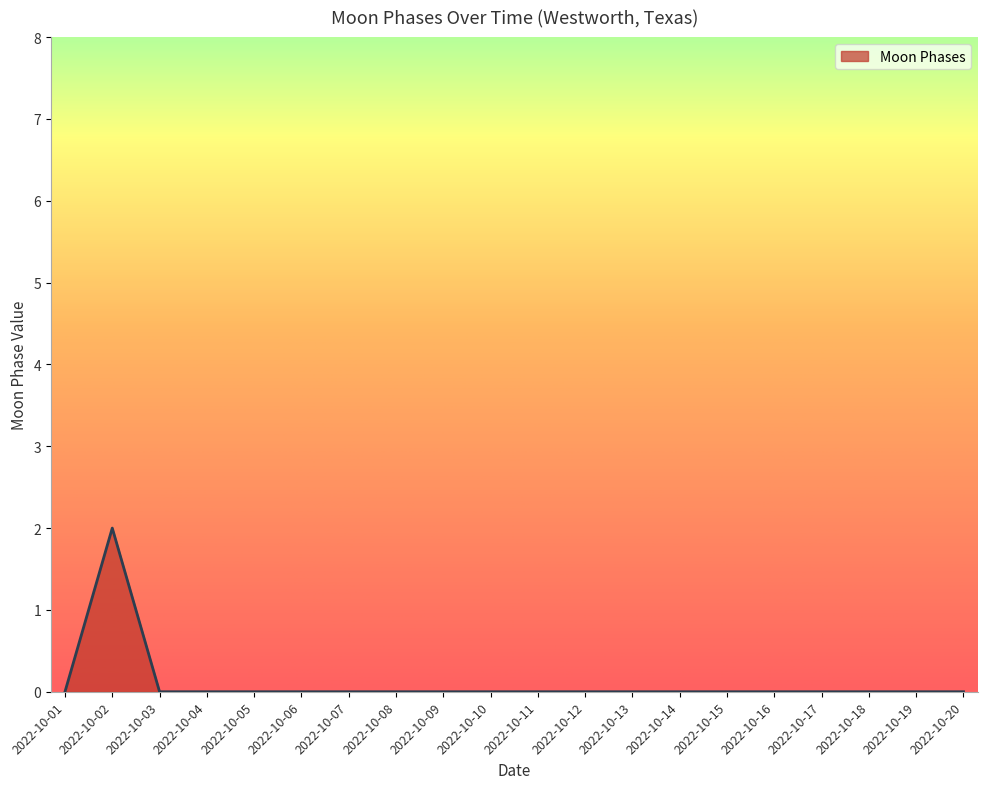

Which has a higher value, 2022-10-13 or 2022-10-02?

2022-10-02